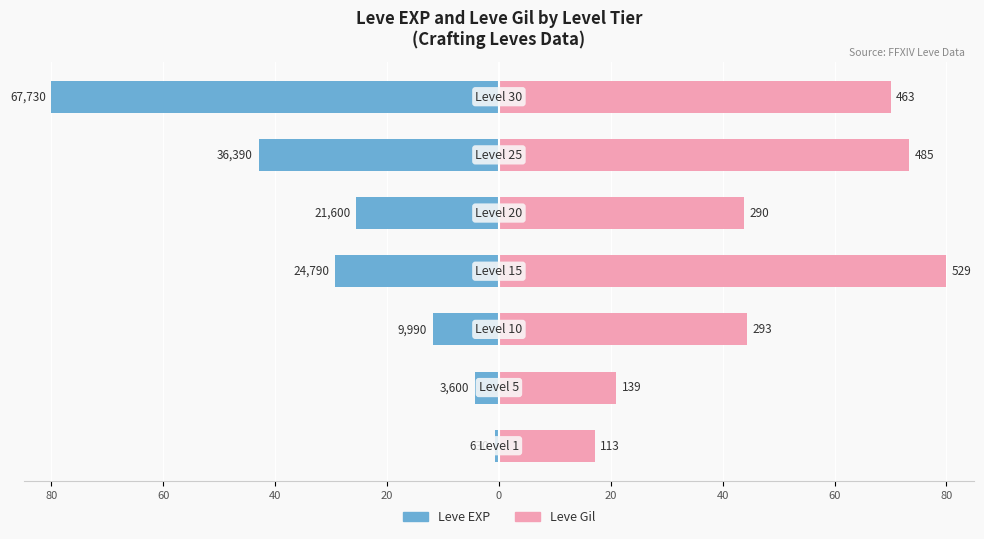

Reading left to right, what are all the values shown in this chart?

Leve EXP: 80=-0.7	60=-4.3	40=-11.8	20=-29.3	0=-25.5	20=-43.0	40=-80.0
Leve Gil: 80=17.1	60=21.0	40=44.3	20=80.0	0=43.9	20=73.3	40=70.0